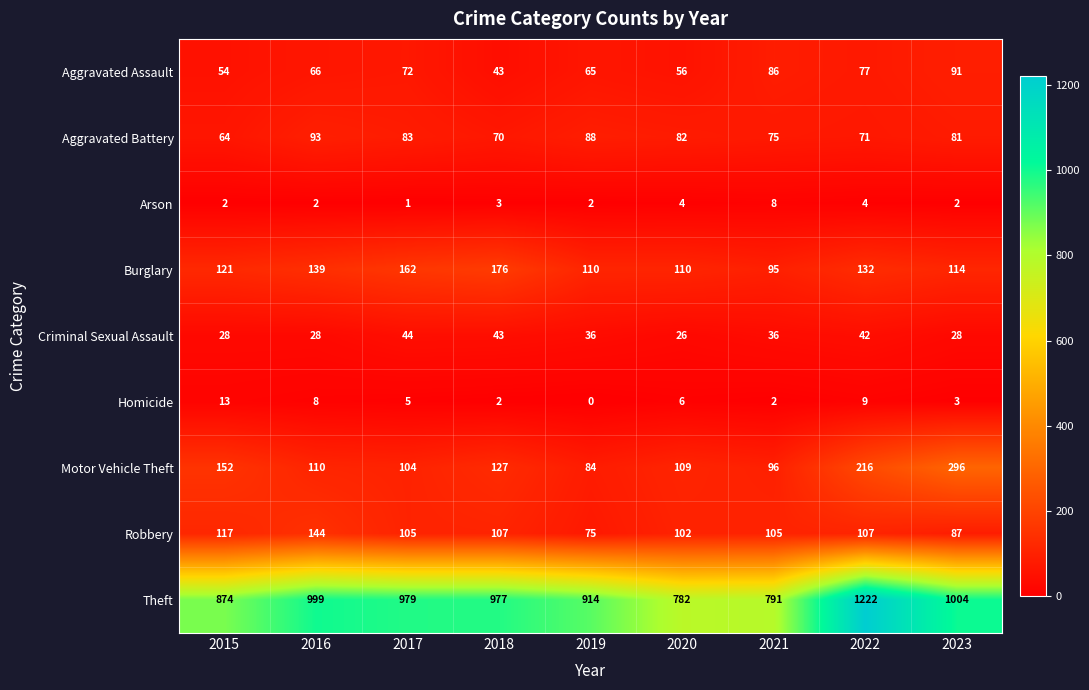

What is the approximate value of Aggravated Assault at 2019, to the nearest 5?

65